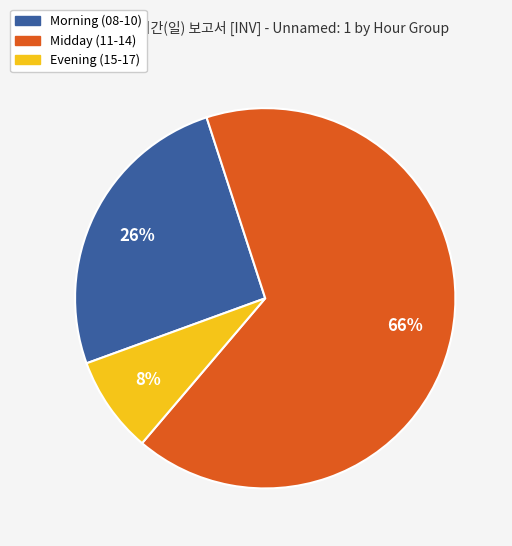

Is there any slice that represents more than half of the pie?

Yes